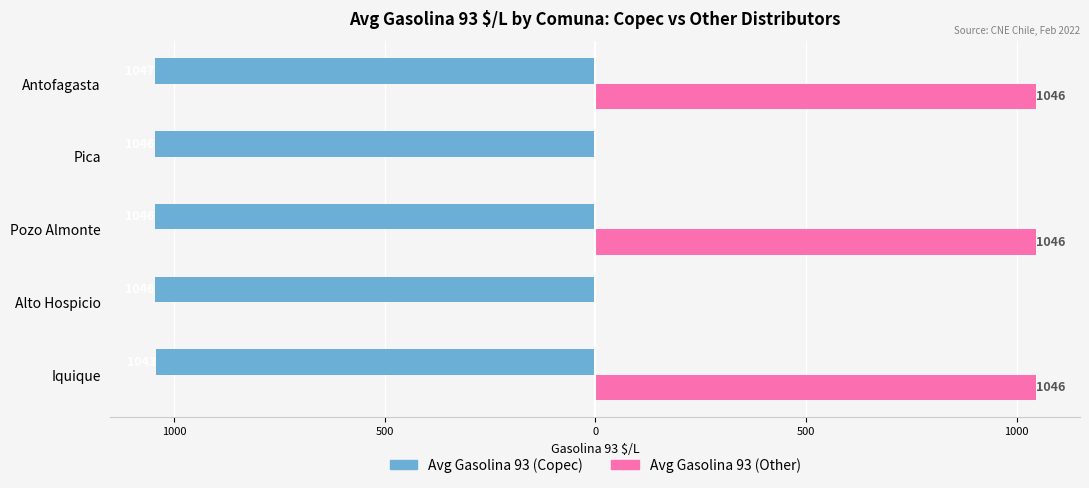

What are all the series names shown in the legend?

Avg Gasolina 93 (Copec), Avg Gasolina 93 (Other)